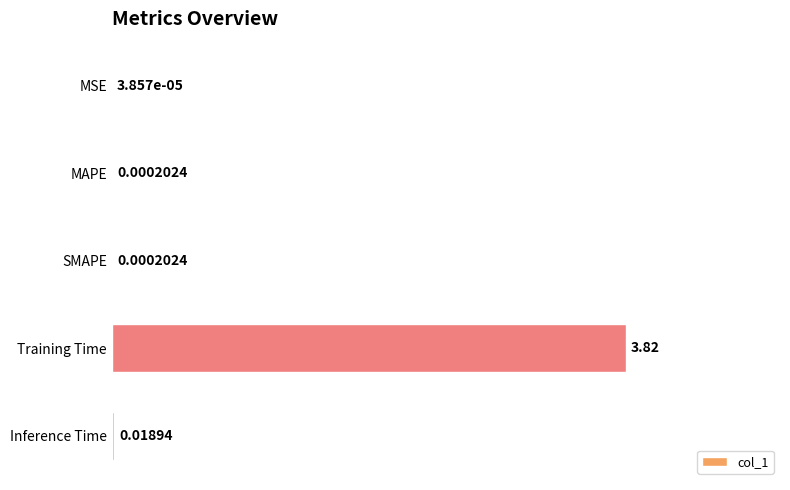

Does the chart contain stacked bars?

No